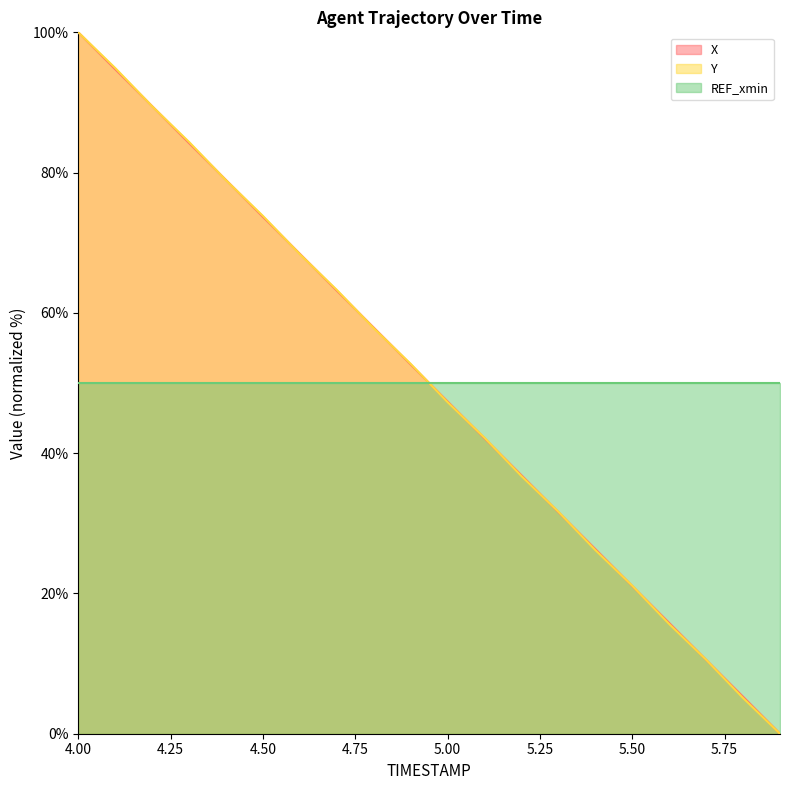

How many times do Y and REF_xmin cross each other?

1